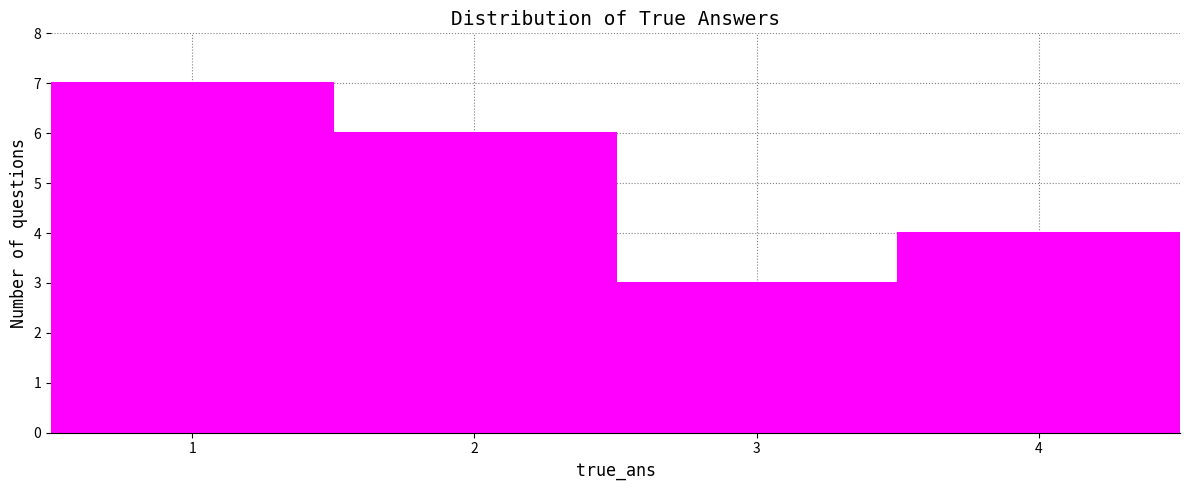

Reading left to right, transcribe this chart: for each bar, give the range it covers on the x-axis and its height. The values are not printed on the chart, so give them approximately, as read against the axis.

0.5 to 1.5: 7
1.5 to 2.5: 6
2.5 to 3.5: 3
3.5 to 4.5: 4